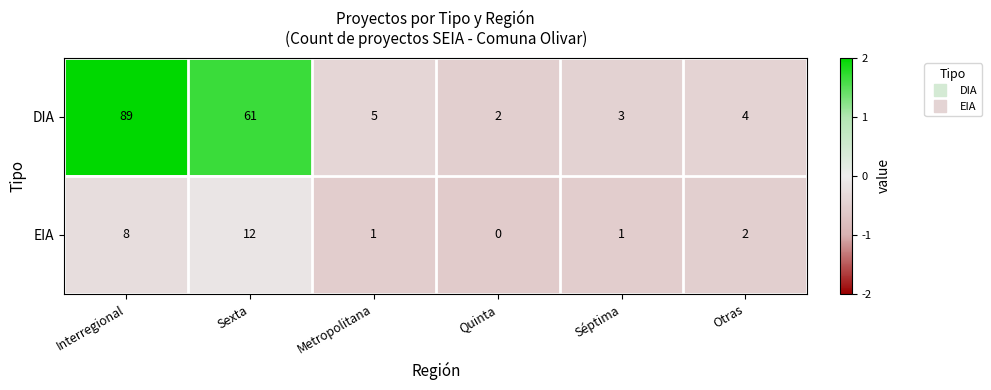

Reading left to right, what are all the values shown in this chart?

DIA: 89	61	5	2	3	4
EIA: 8	12	1	0	1	2